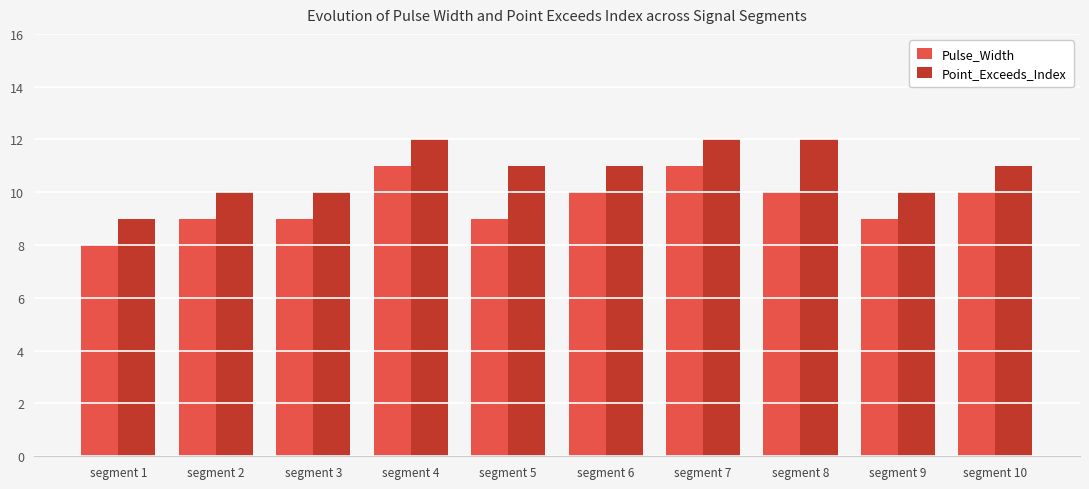

What is the approximate value of Point_Exceeds_Index at segment 1?

9